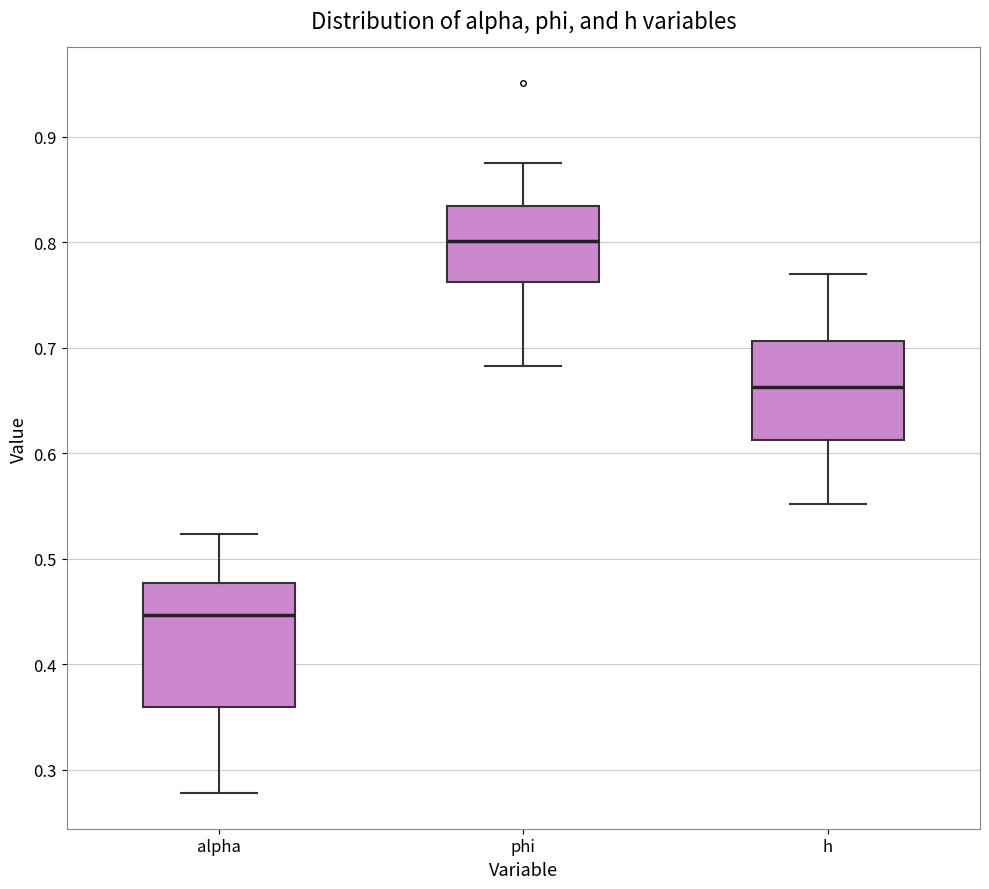

Where does the upper whisker of the box for phi end on the y-axis? The values are not printed on the chart, so give them approximately, as read against the axis.

0.88